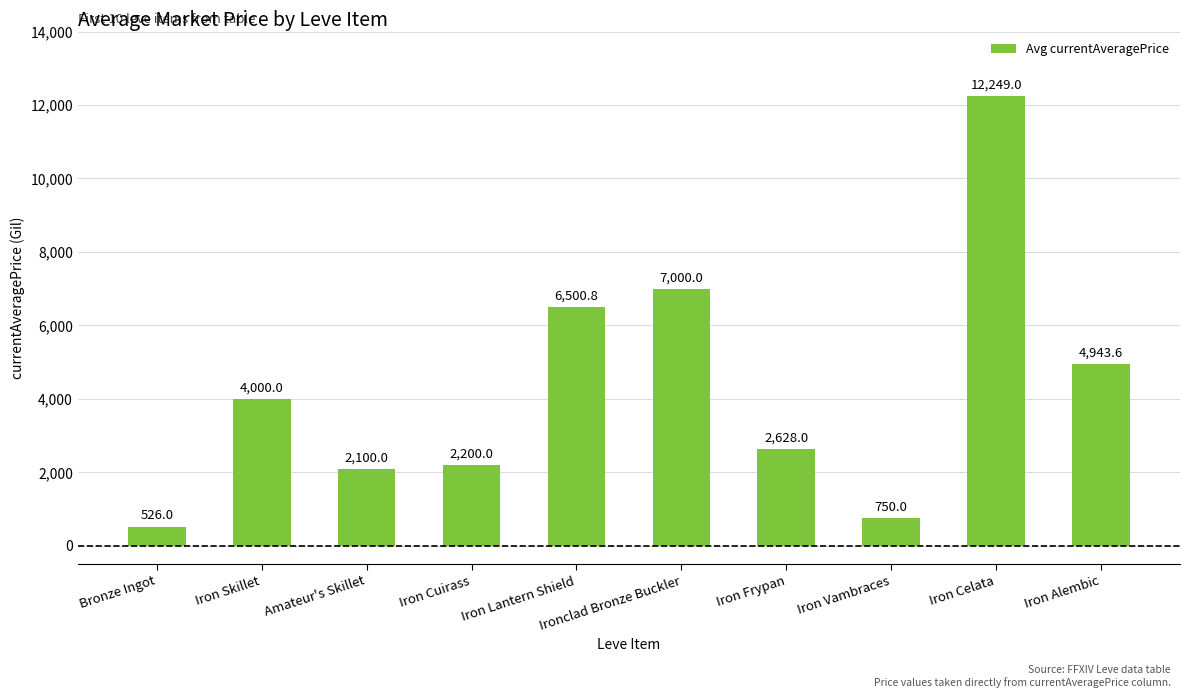

Rank the categories by value from highest to lowest.

Iron Celata, Ironclad Bronze Buckler, Iron Lantern Shield, Iron Alembic, Iron Skillet, Iron Frypan, Iron Cuirass, Amateur's Skillet, Iron Vambraces, Bronze Ingot